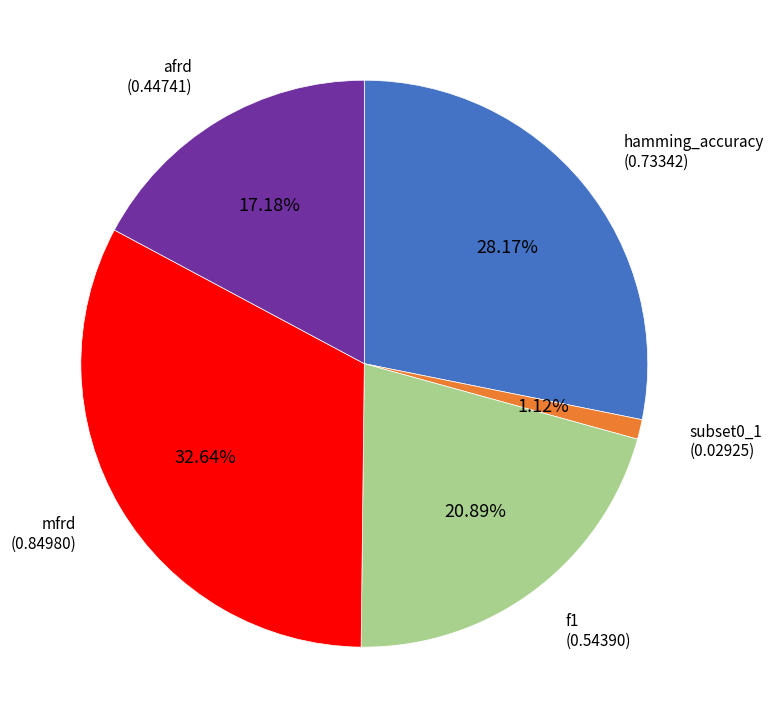

How many segments does this pie chart have?

5